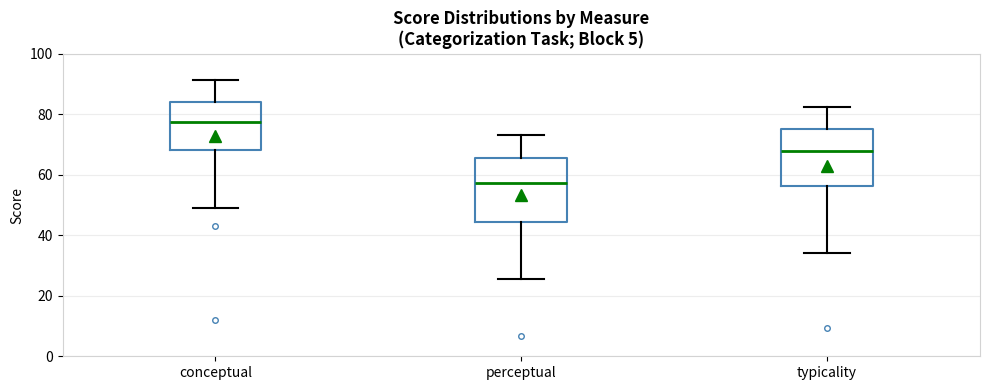

Reading left to right, read every box against the y-axis: the position of its median line, the range the box covers, and the ends of its whiskers. The values are not printed on the chart, so give them approximately, as read against the axis.

conceptual: median 78, box 68 to 84, whiskers 50 to 92
perceptual: median 58, box 44 to 66, whiskers 26 to 74
typicality: median 68, box 56 to 76, whiskers 34 to 82